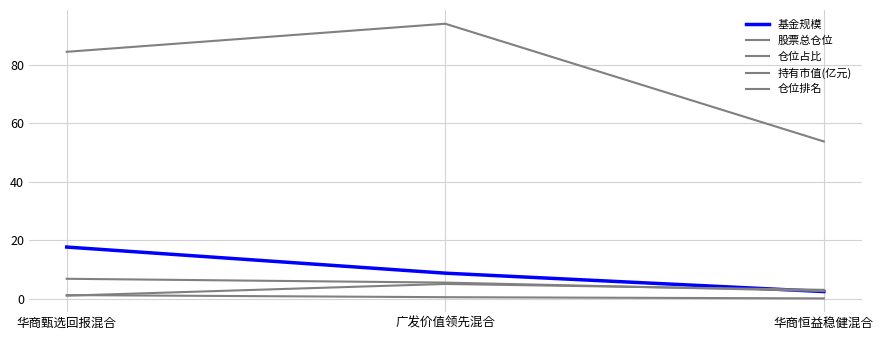

Does the chart have visible grid lines?

Yes